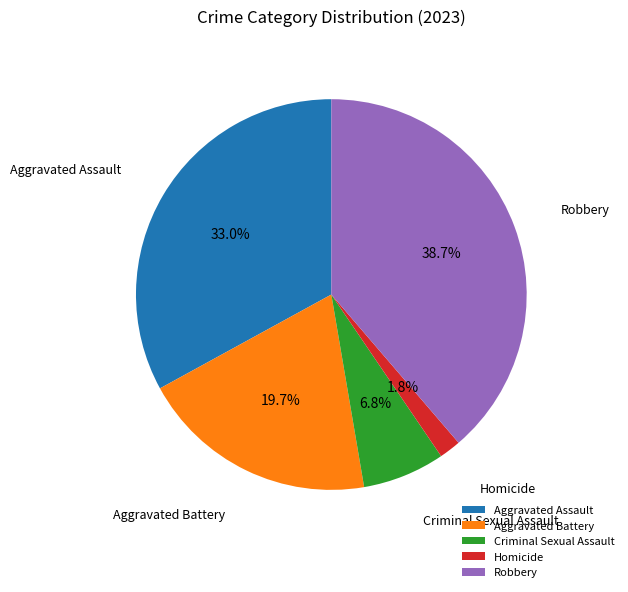

Rank the categories by value from lowest to highest.

Homicide, Criminal Sexual Assault, Aggravated Battery, Aggravated Assault, Robbery